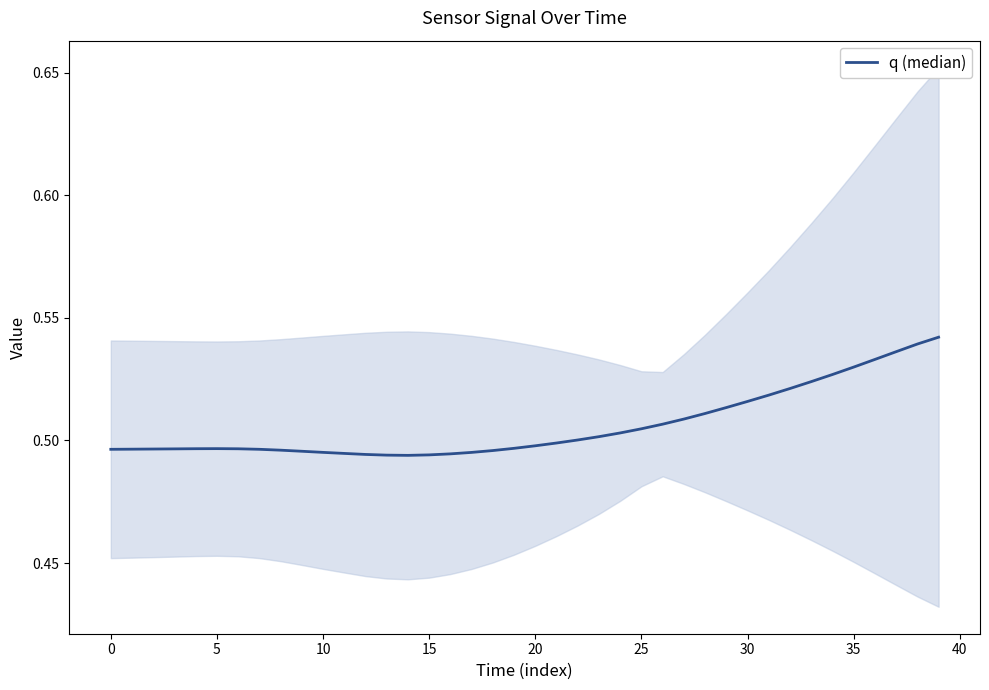

Reading right to left, what are all the values shown in this chart?

0.5	0.5	0.5	0.5	0.5	0.5	0.5	0.5	0.5	0.5	0.5	0.5	0.5	0.5	0.5	0.5	0.5	0.5	0.5	0.5	0.5	0.5	0.5	0.5	0.5	0.5	0.5	0.5	0.5	0.5	0.5	0.5	0.5	0.5	0.5	0.5	0.5	0.5	0.5	0.5